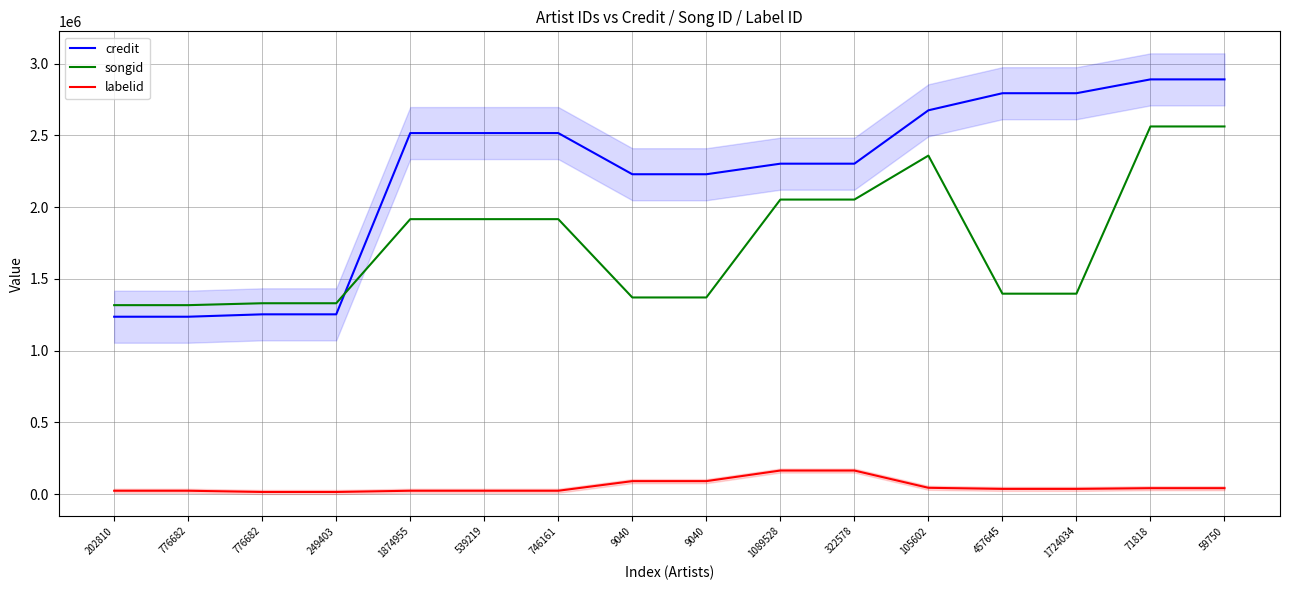

What is the difference between the maximum and minimum values in the credit series?

1653383